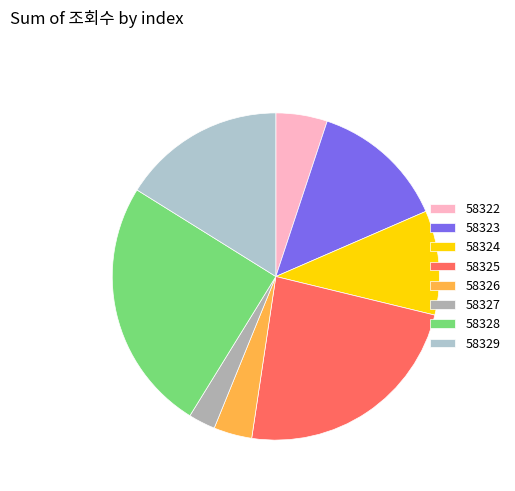

Count the number of slices in the pie.

8